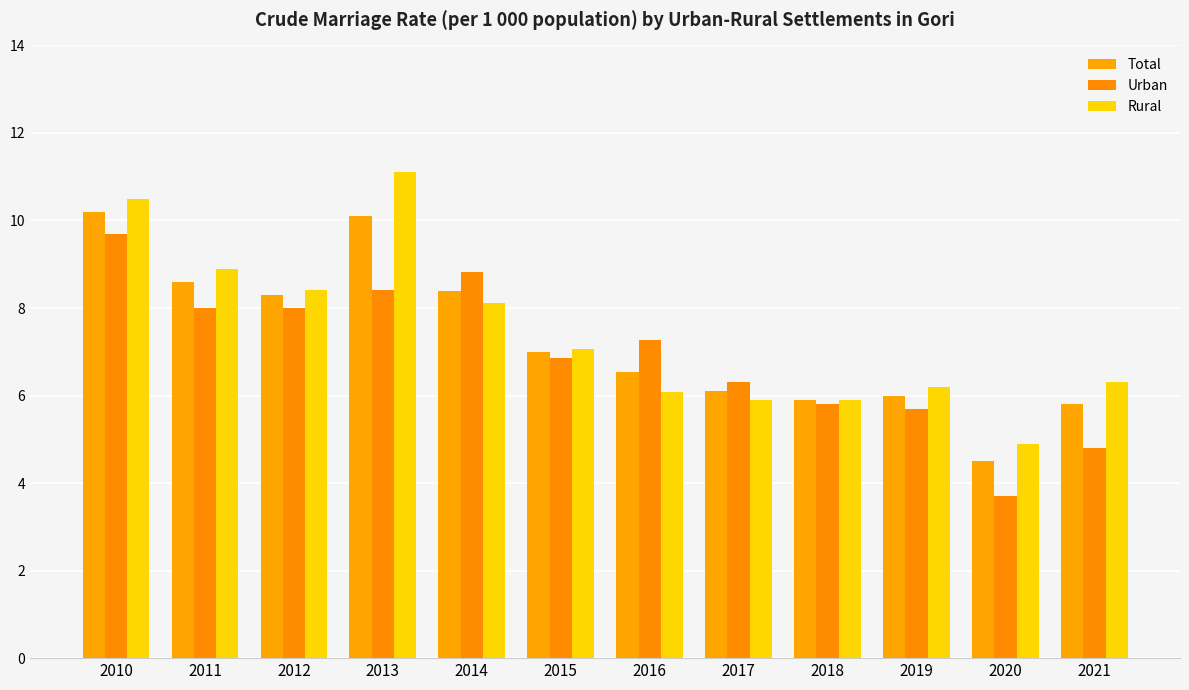

How many data points does each series have?

12